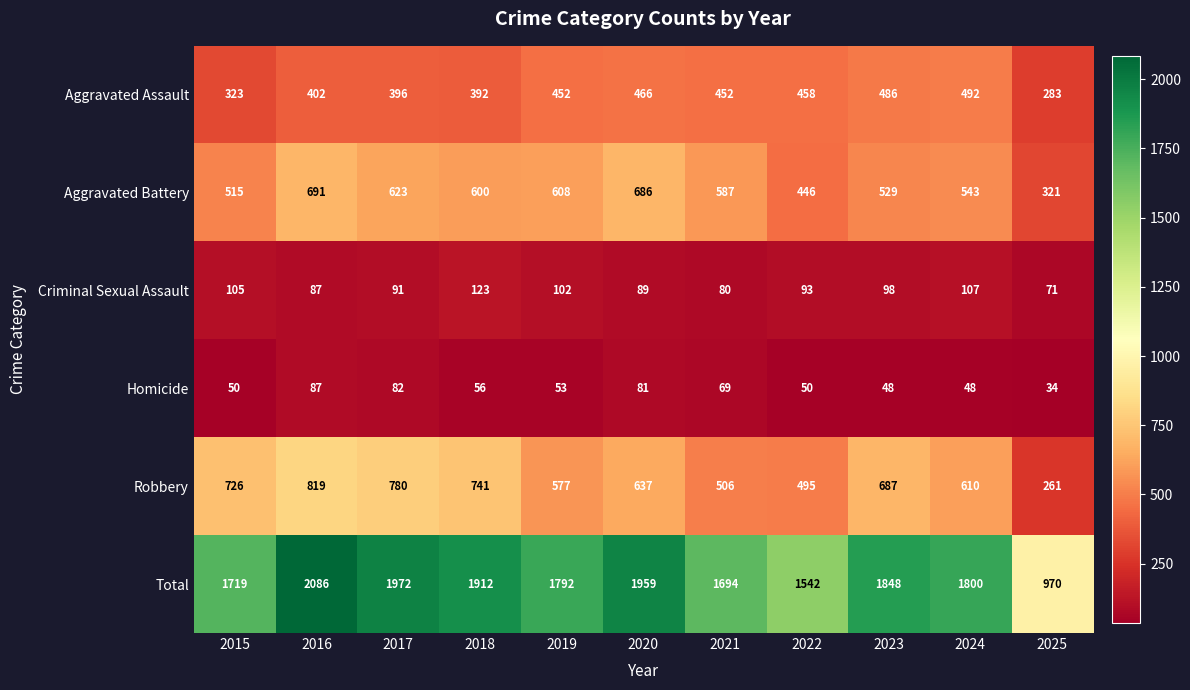

How many distinct data groups are displayed?

6